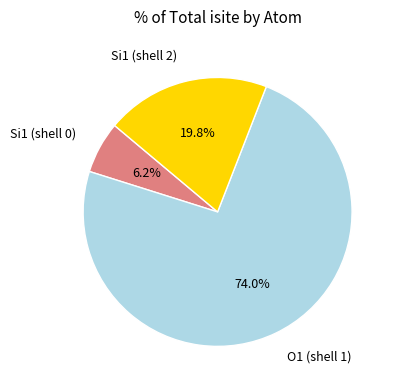

Is there a majority slice in this chart?

Yes